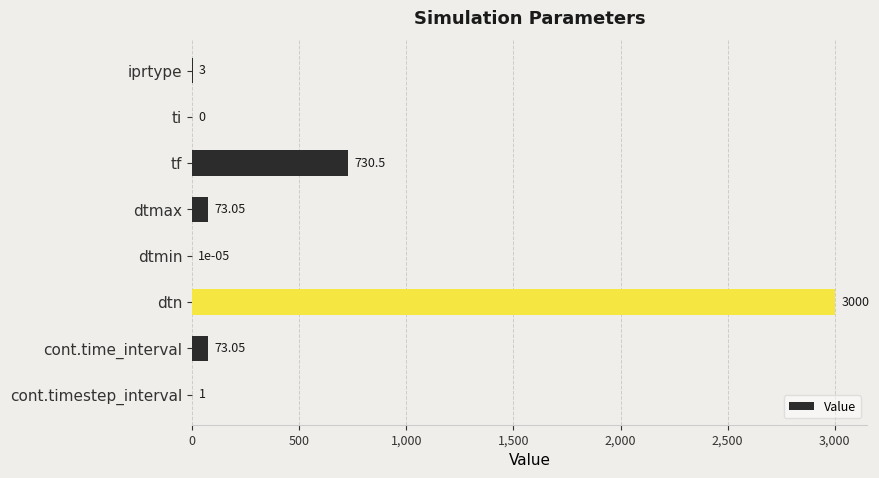

Approximately how many times larger is the value at dtn compared to cont.timestep_interval?

3000.0